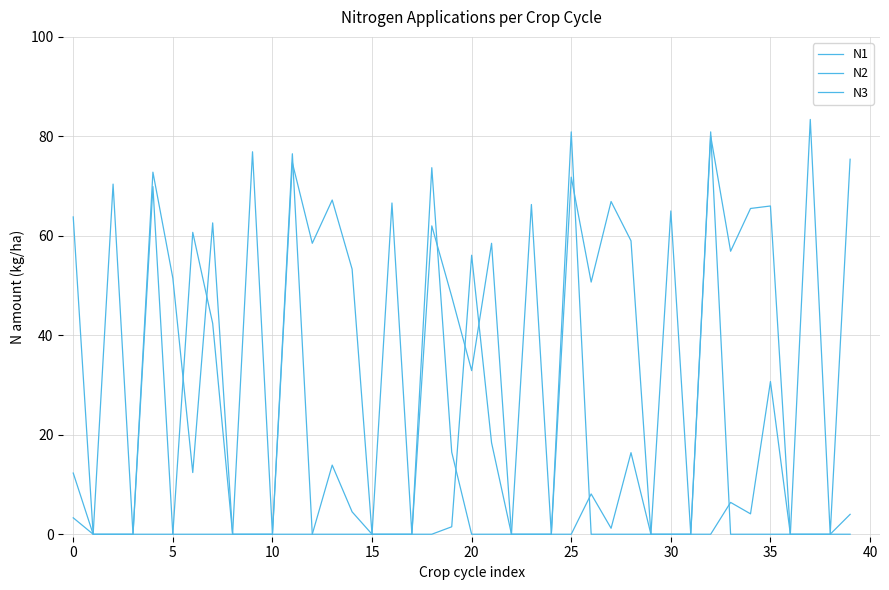

How many distinct data groups are displayed?

3